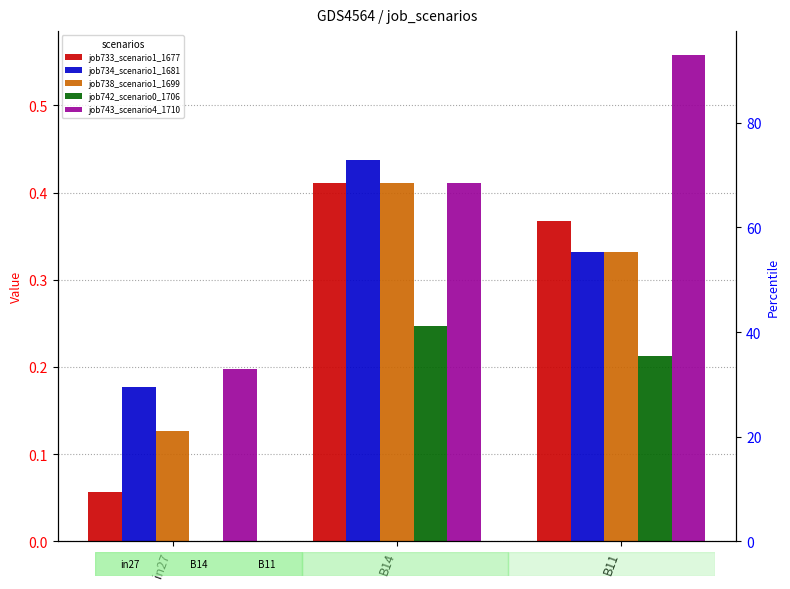

How many job743_scenario4_1710 values are between 0 and 1?

3